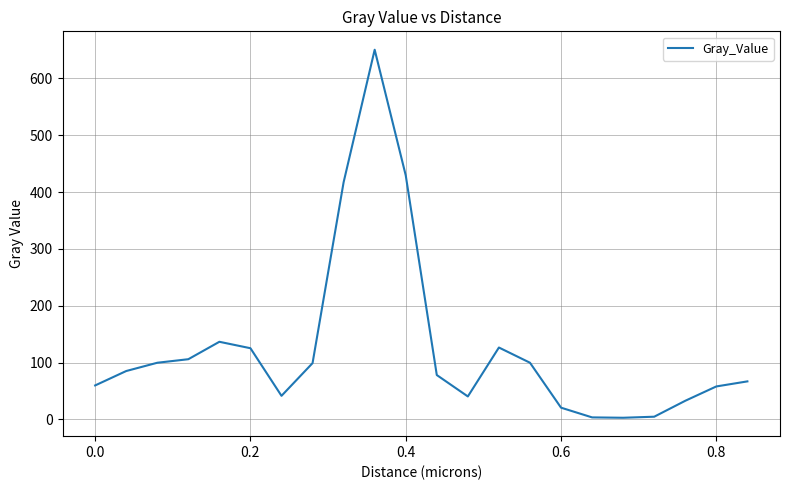

What is the difference between the maximum and minimum values?

647.5